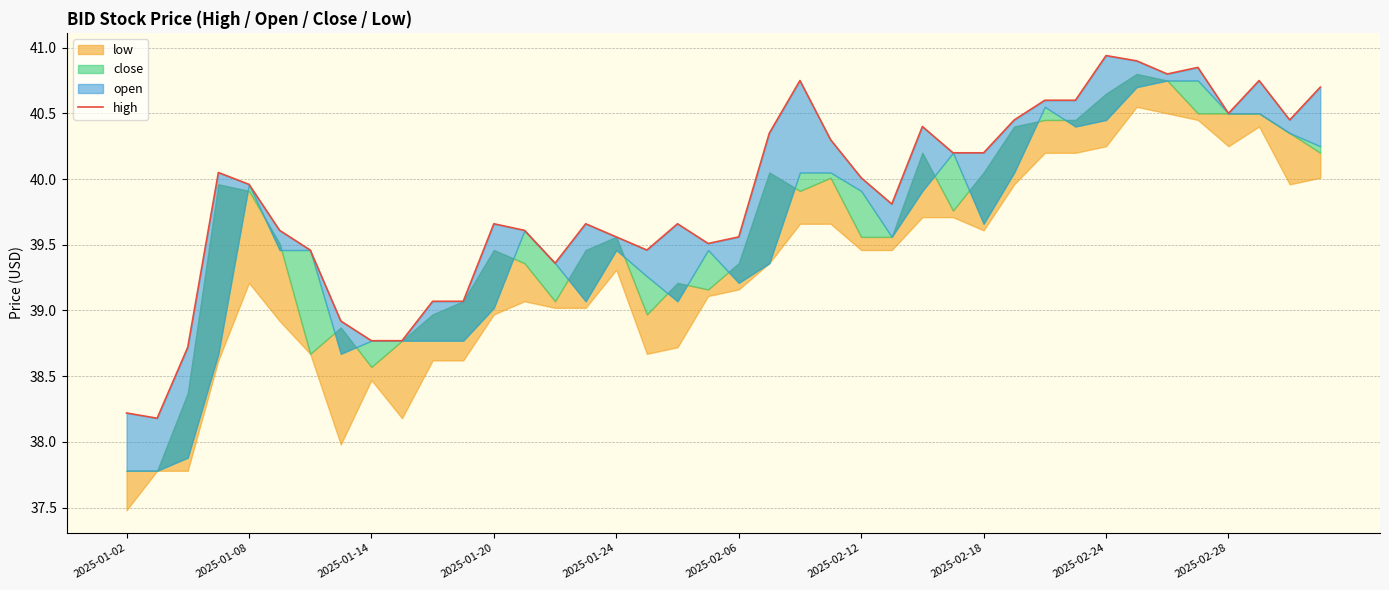

The chart shows a value of 56.2 at 2025-02-28. True or false?

False